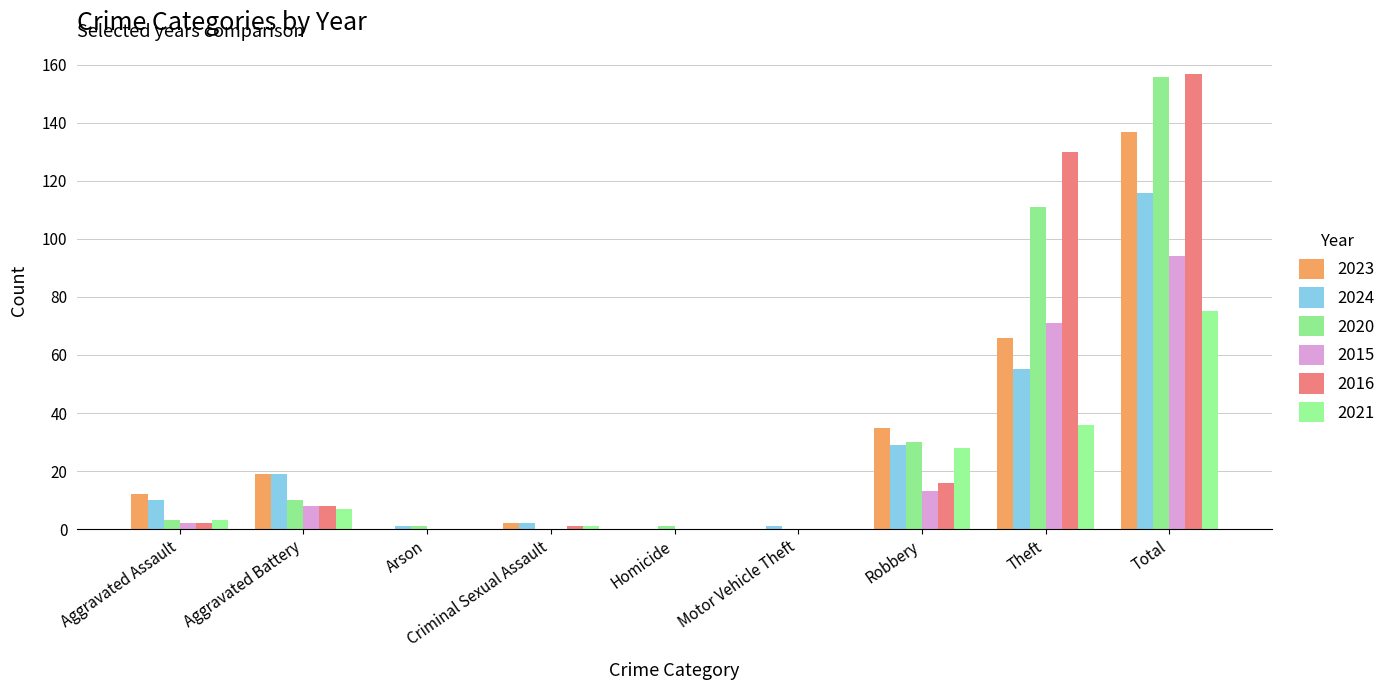

What is the sum of the 2020 values at Aggravated Battery and Arson?

11